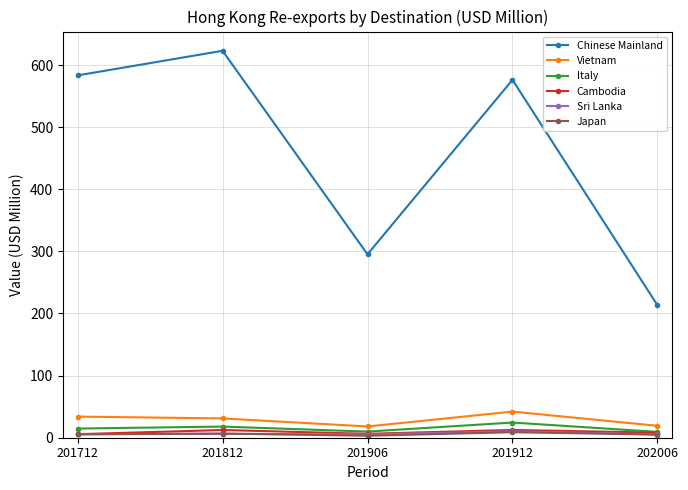

Which series changed the most between 201812 and 202006?

Chinese Mainland